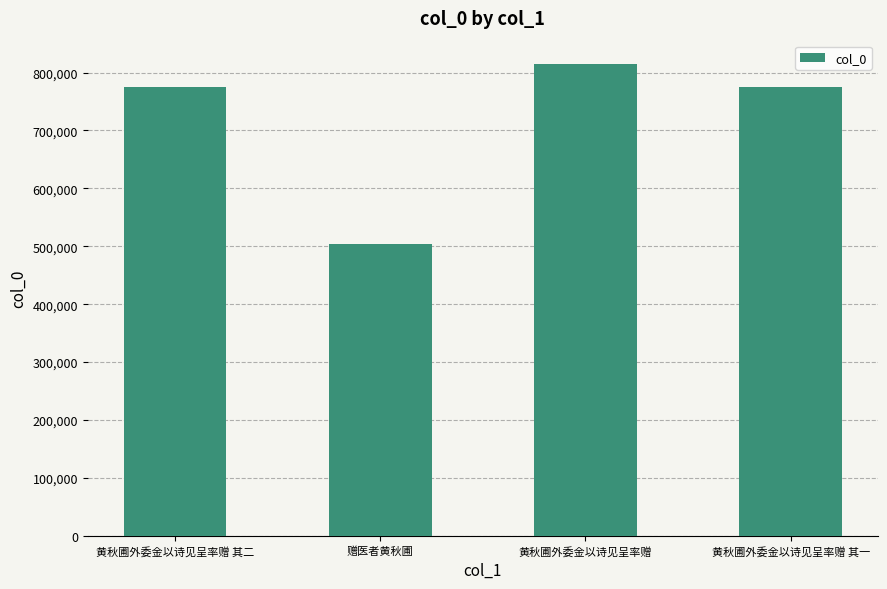

Which category has the lowest value across all series?

赠医者黄秋圃